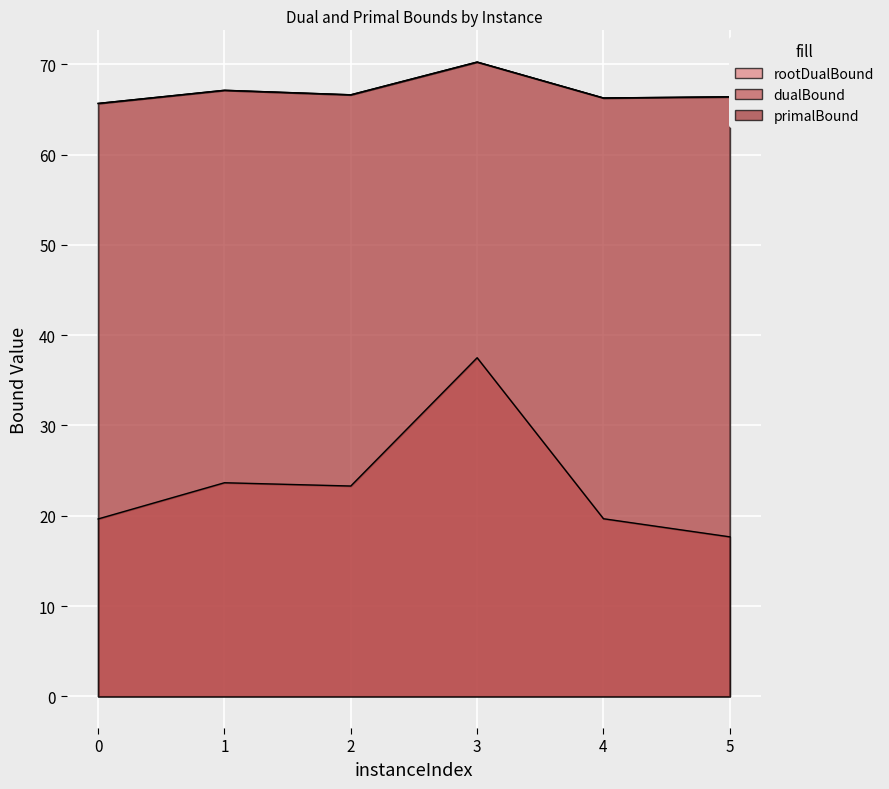

The value of primalBound at 4 is 66.3. True or false?

True